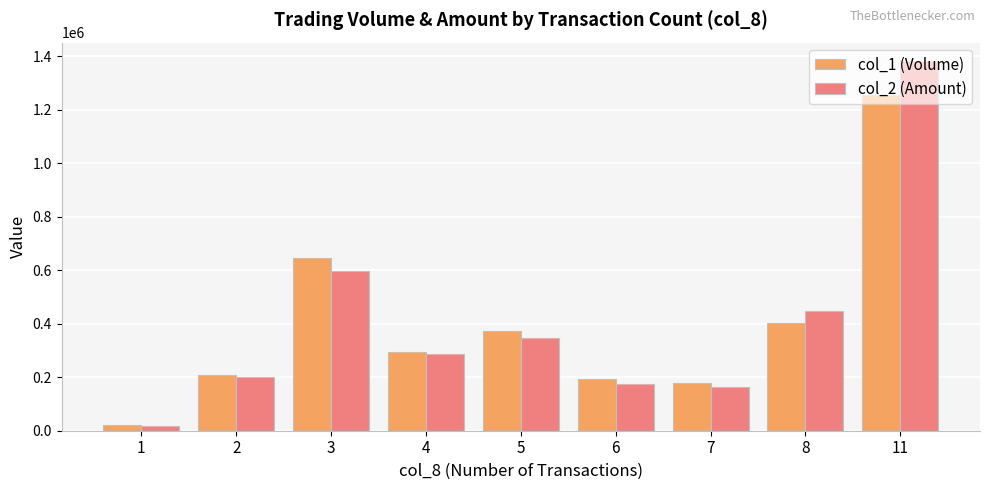

What are all the series names shown in the legend?

col_1 (Volume), col_2 (Amount)